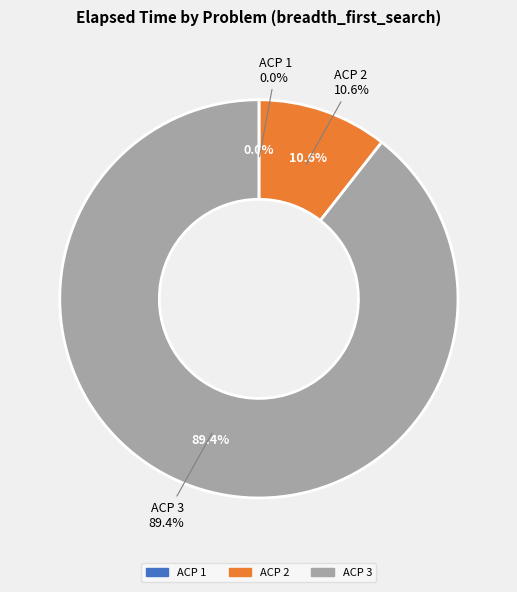

Is it true that ACP 2 is 18% of the pie?

False